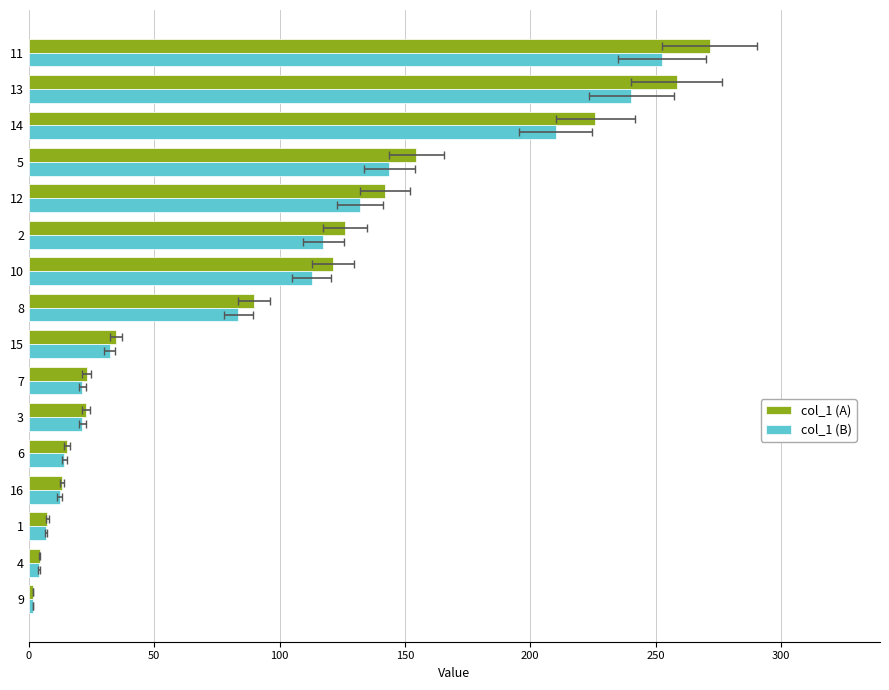

What is the difference between the maximum and second lowest values in the col_1 (B) series?

248.6